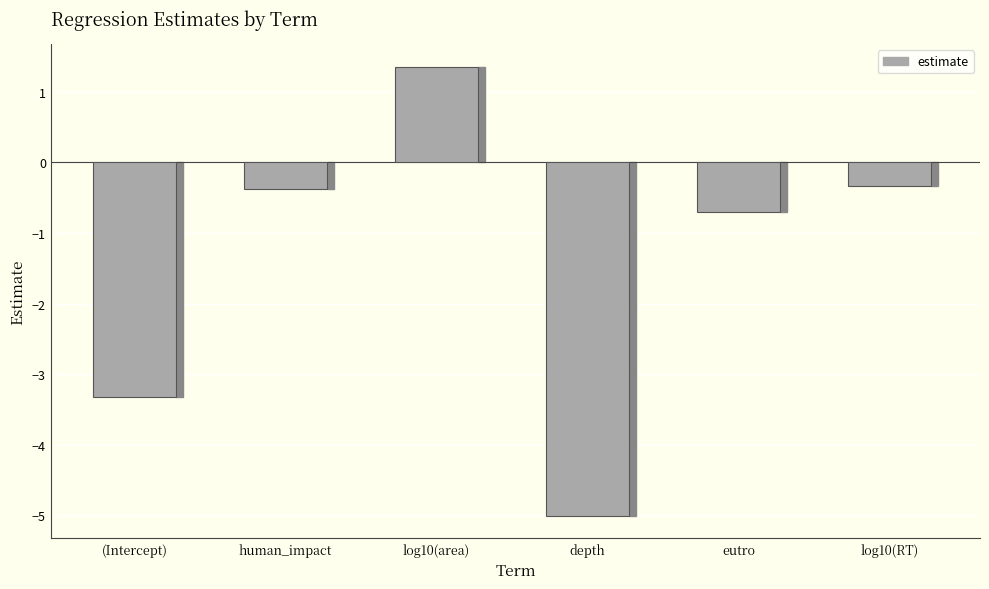

Is it true that the value at depth is -3.5?

False